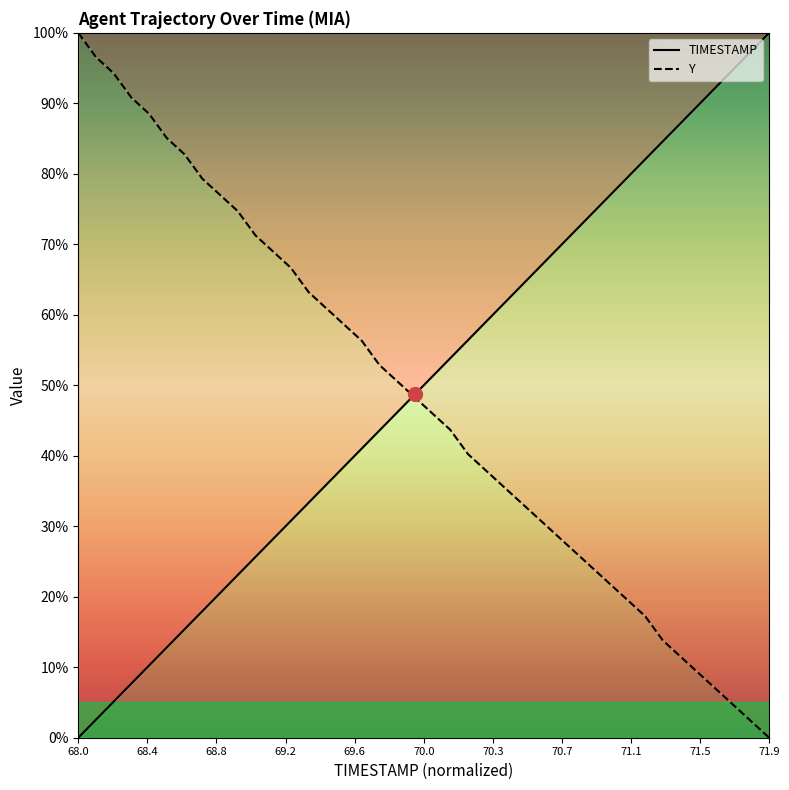

At which label does TIMESTAMP reach its minimum?

68.0